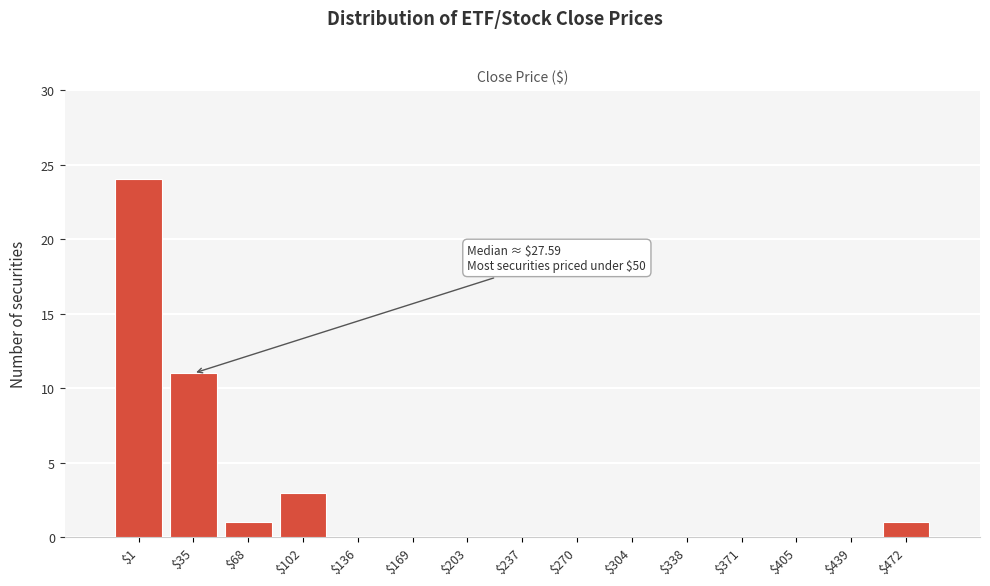

What is the maximum value shown in the chart?

24